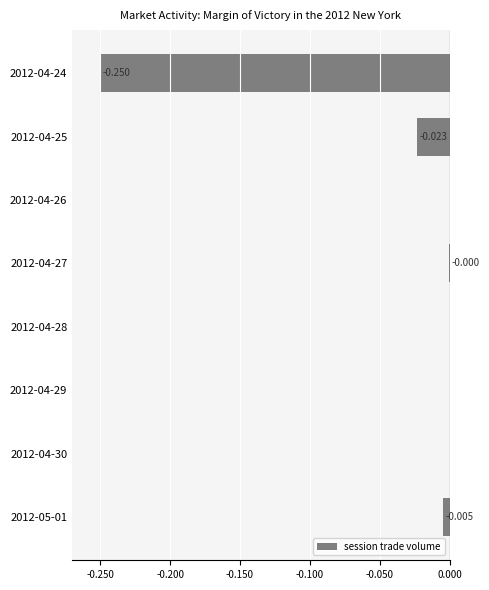

Count the number of categories in the chart.

8